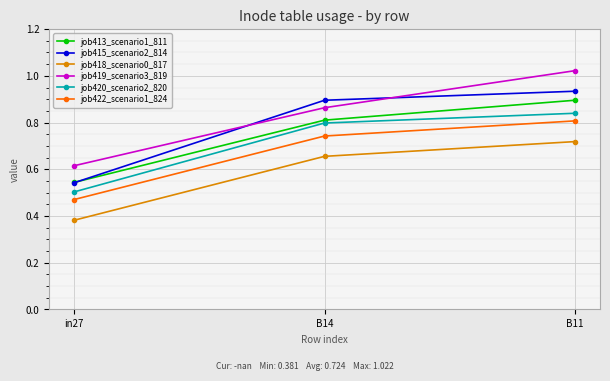

Is it true that job420_scenario2_820 equals 0.5 at B14?

False